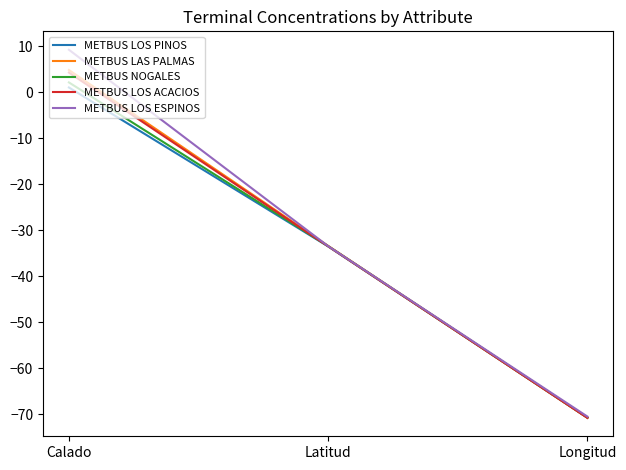

True or false: METBUS LOS ACACIOS has a value of -70.8 at Longitud.

True